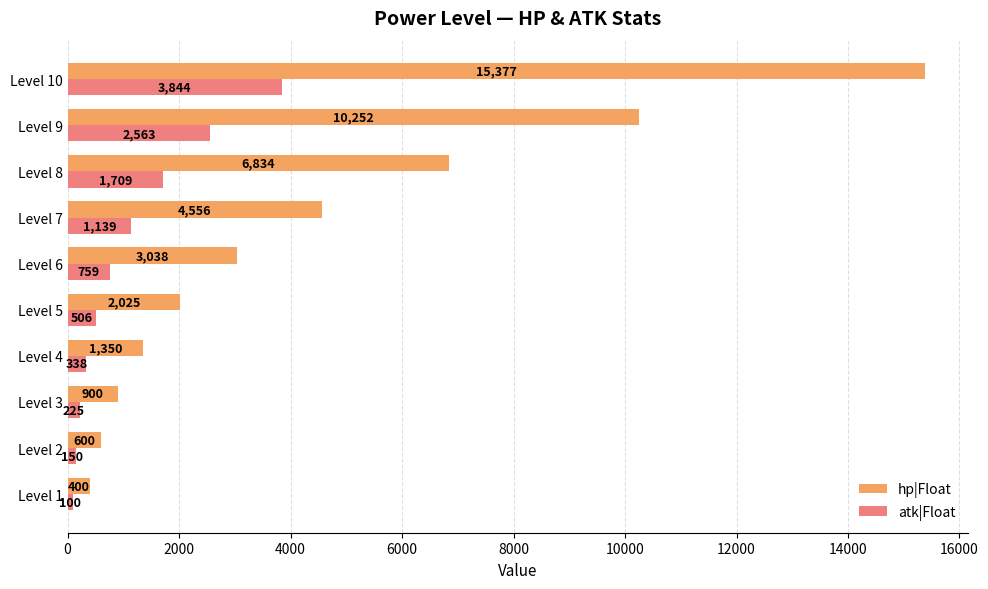

What is the difference between the second highest and second lowest values in the hp|Float series?

9652